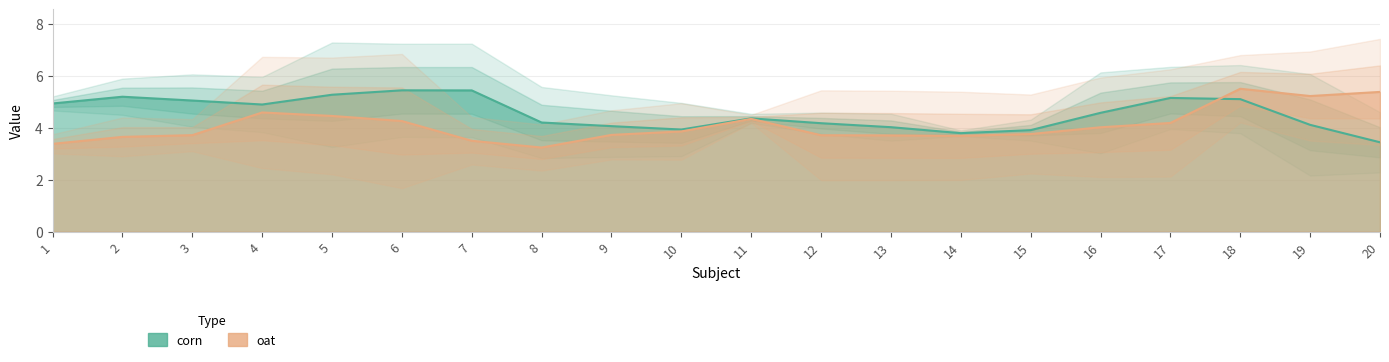

Which category has the lowest value in the oat series?

13